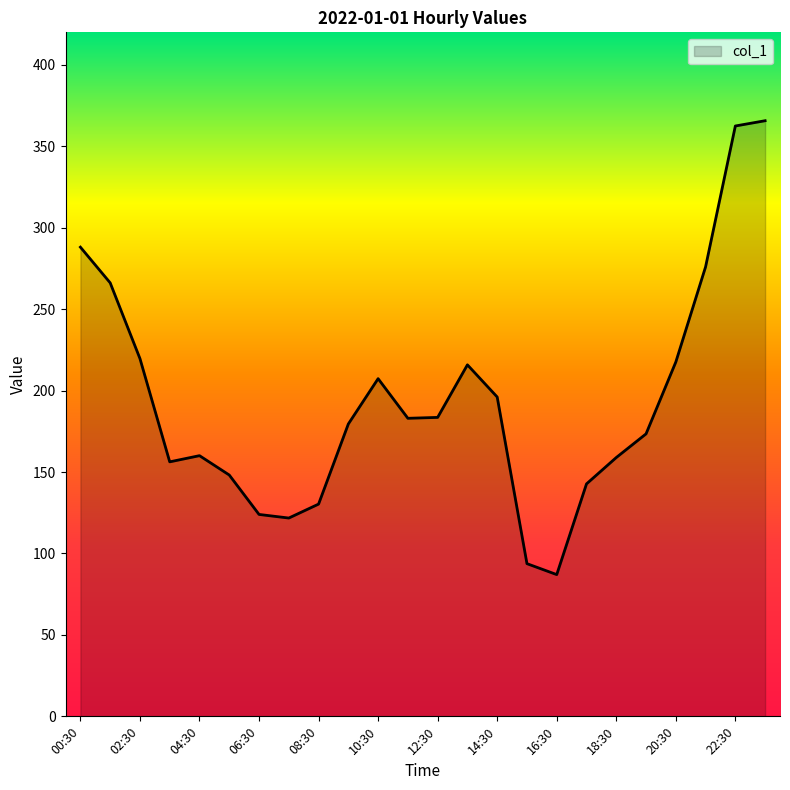

What is the minimum value shown in the chart?

87.0